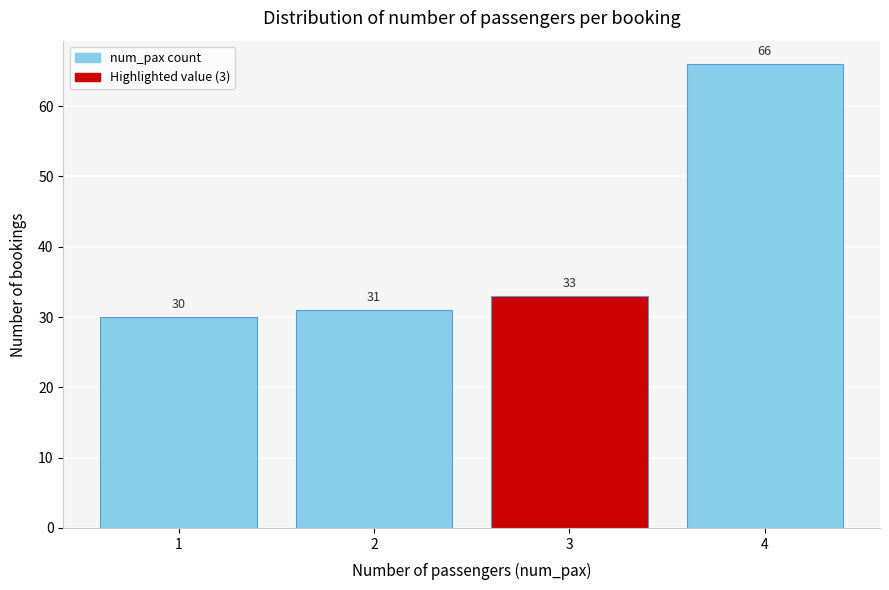

Reading left to right, list all the values displayed in this chart.

30	31	33	66